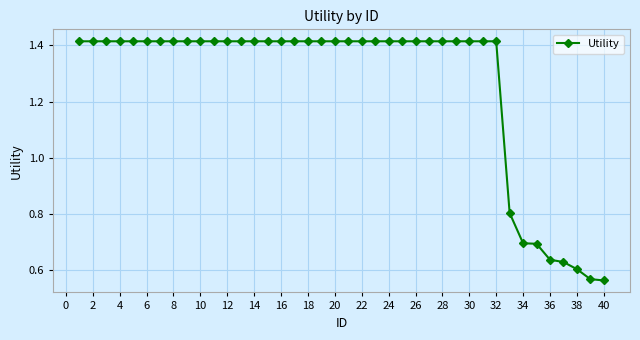

What is the value of the 33rd point from the left?

0.8